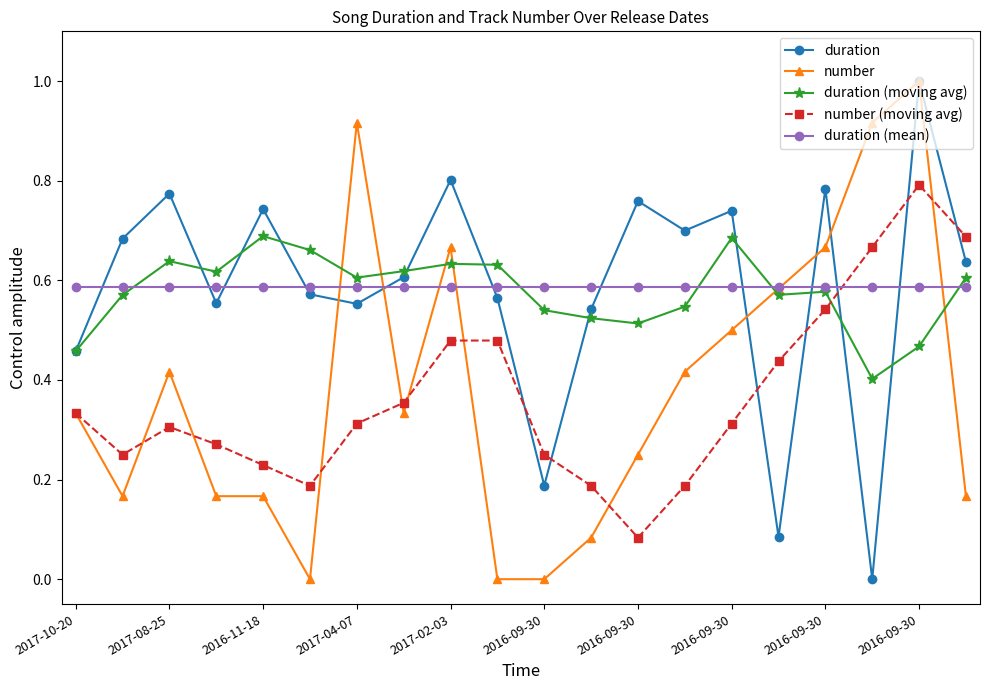

After their last crossing, which series has the higher values: duration or duration (mean)?

duration